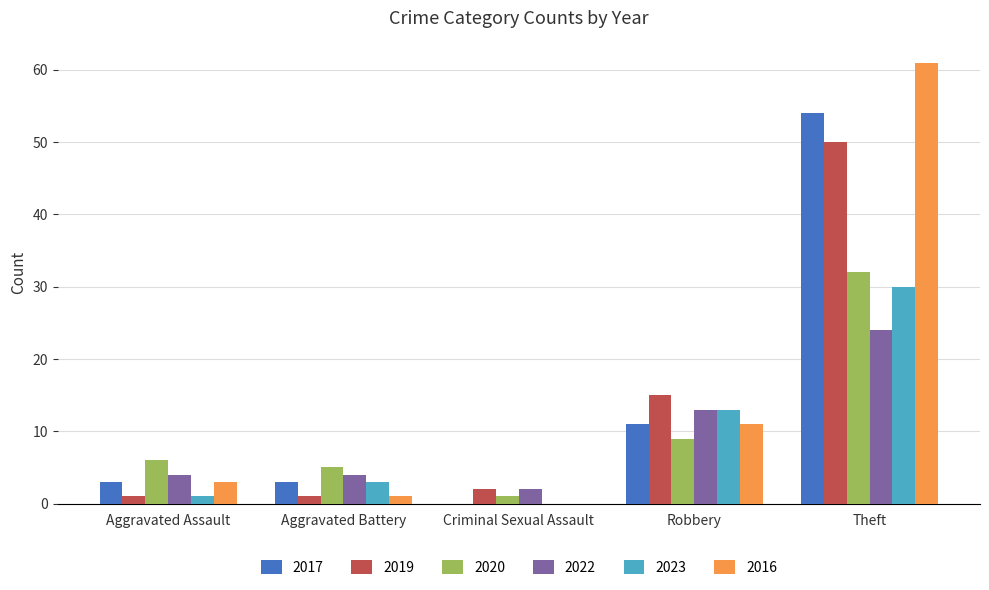

What is the sum of all 2016 values?

76